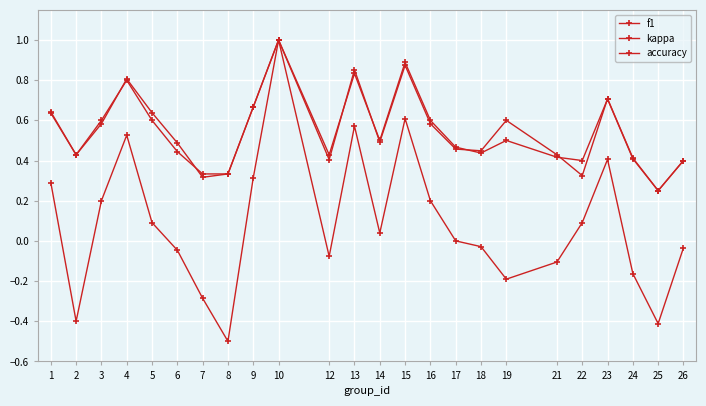

Does the chart display data point markers on the line(s)?

Yes